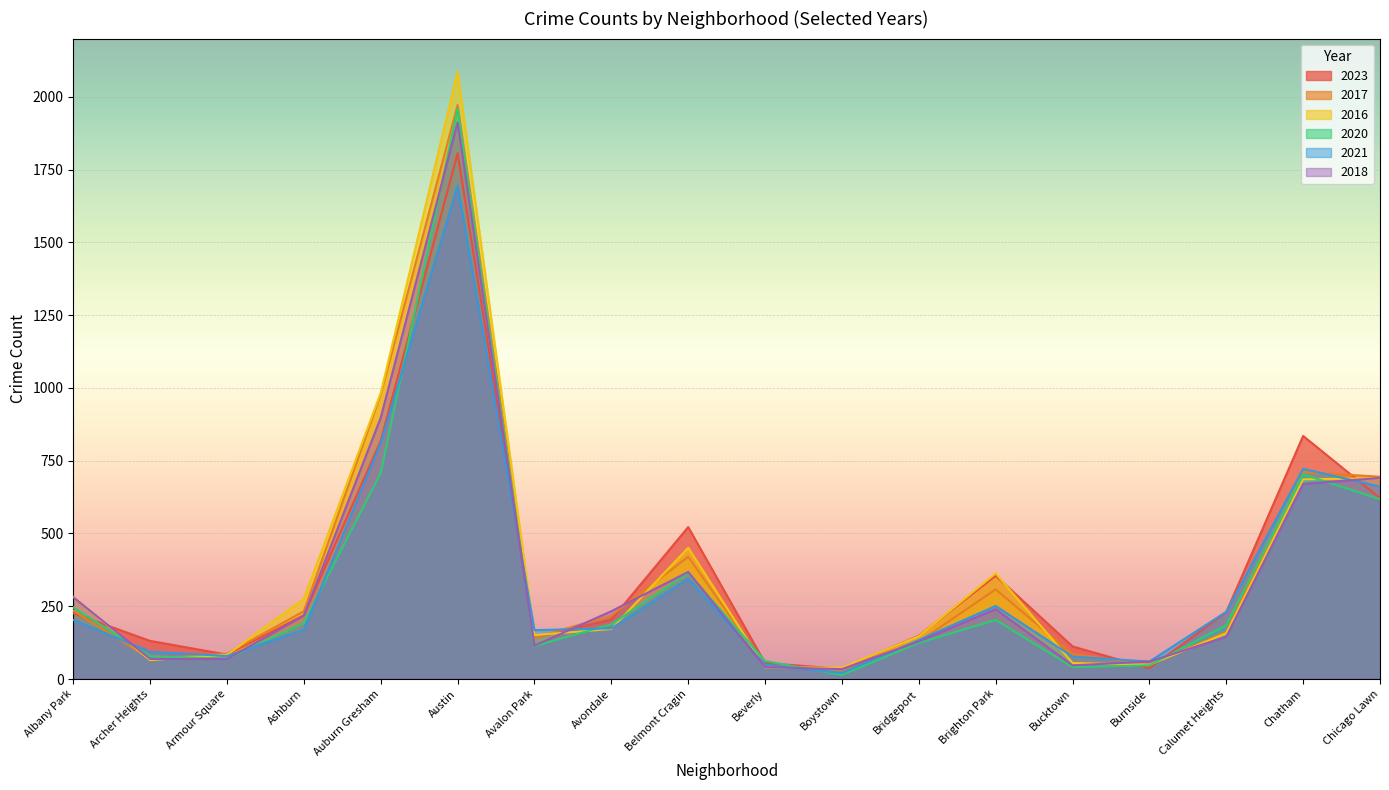

True or false: 2020 has a value of 3449 at Austin.

False